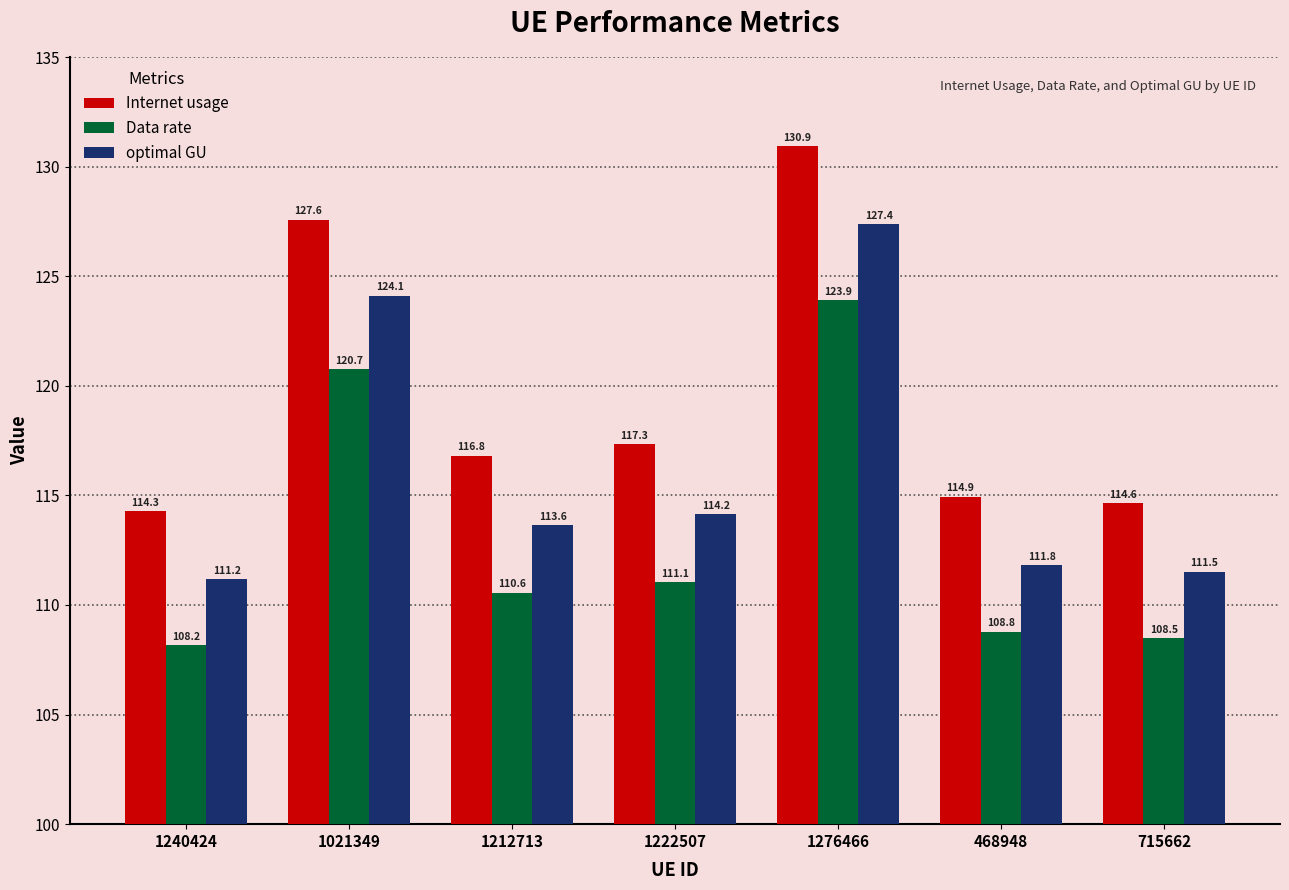

At which category does the chart reach its peak across all series?

1276466